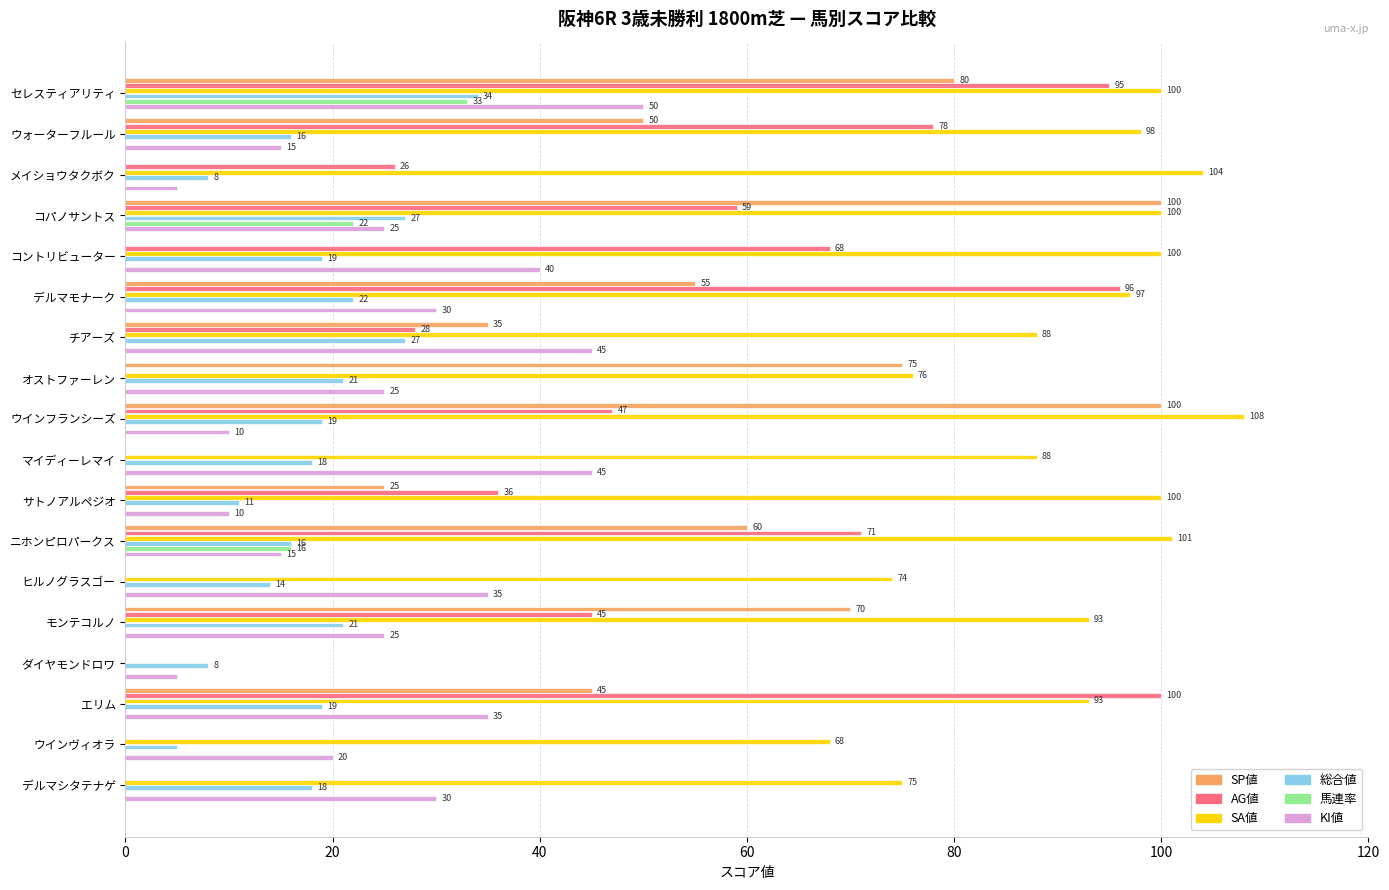

At which category is the sum across all series the highest?

セレスティアリティ